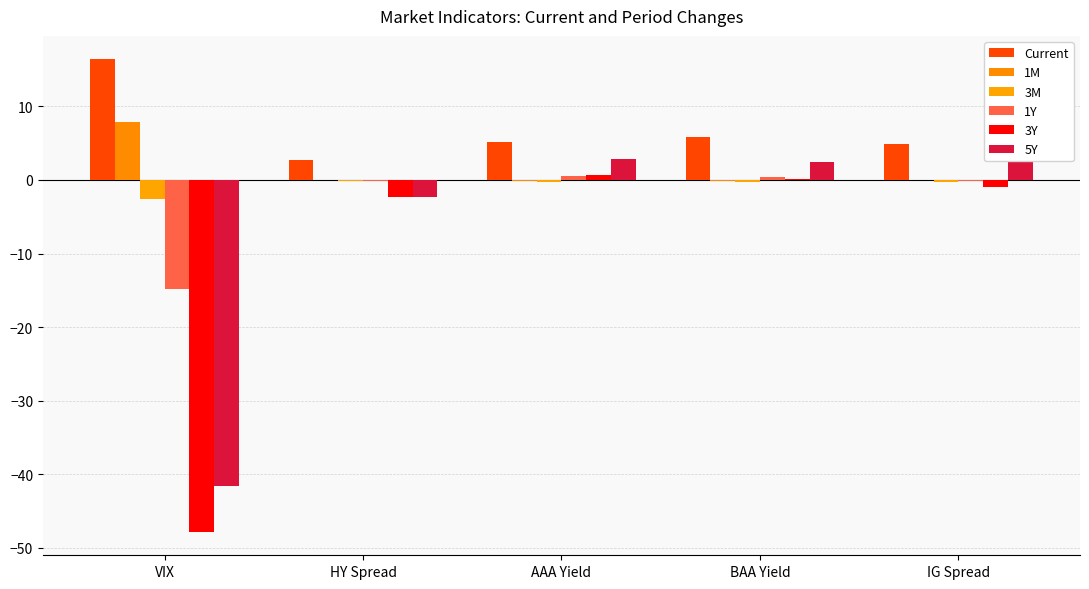

At which label does 1Y reach its minimum?

VIX